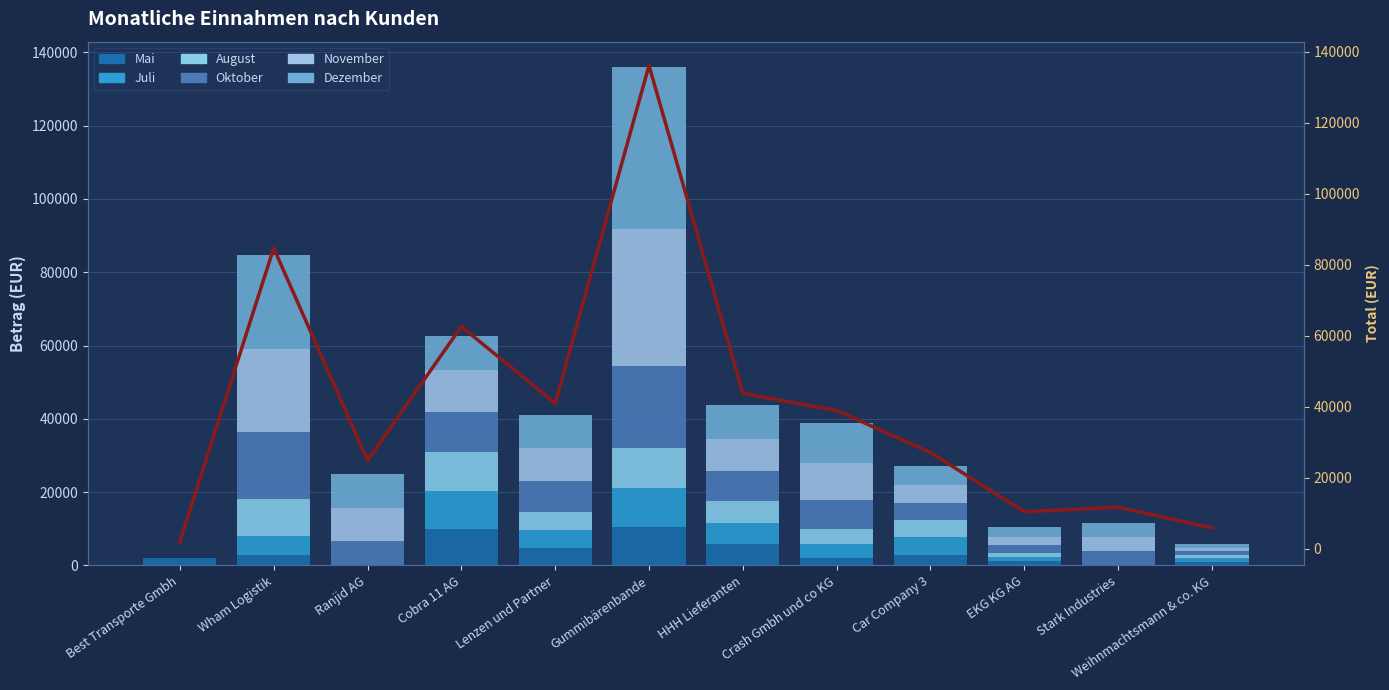

Reading left to right, extract all data points from this chart.

Mai: Best Transporte Gmbh=1940.0	Wham Logistik=2781.0	Ranjid AG=0.0	Cobra 11 AG=9873.0	Lenzen und Partner=4850.0	Gummibärenbande=10476.0	HHH Lieferanten=5820.0	Crash Gmbh und co KG=1940.0	Car Company 3=2910.0	EKG KG AG=1122.8	Stark Industries=0.0	Weihnmachtsmann & co. KG=970.0
Juli: Best Transporte Gmbh=0.0	Wham Logistik=5315.6	Ranjid AG=0.0	Cobra 11 AG=10379.0	Lenzen und Partner=4850.0	Gummibärenbande=10670.0	HHH Lieferanten=5820.0	Crash Gmbh und co KG=3880.0	Car Company 3=4850.0	EKG KG AG=1106.0	Stark Industries=0.0	Weihnmachtsmann & co. KG=970.0
August: Best Transporte Gmbh=0.0	Wham Logistik=10010.5	Ranjid AG=0.0	Cobra 11 AG=10670.0	Lenzen und Partner=4850.0	Gummibärenbande=10773.5	HHH Lieferanten=5820.0	Crash Gmbh und co KG=4074.0	Car Company 3=4656.0	EKG KG AG=1164.0	Stark Industries=0.0	Weihnmachtsmann & co. KG=970.0
Oktober: Best Transporte Gmbh=0.0	Wham Logistik=18430.0	Ranjid AG=6790.0	Cobra 11 AG=10864.0	Lenzen und Partner=8536.0	Gummibärenbande=22504.0	HHH Lieferanten=8342.0	Crash Gmbh und co KG=7954.0	Car Company 3=4656.0	EKG KG AG=2134.0	Stark Industries=3880.0	Weihnmachtsmann & co. KG=970.0
November: Best Transporte Gmbh=0.0	Wham Logistik=22504.0	Ranjid AG=8827.0	Cobra 11 AG=11446.0	Lenzen und Partner=8924.0	Gummibärenbande=37248.0	HHH Lieferanten=8827.0	Crash Gmbh und co KG=10185.0	Car Company 3=4753.0	EKG KG AG=2328.0	Stark Industries=3880.0	Weihnmachtsmann & co. KG=970.0
Dezember: Best Transporte Gmbh=0.0	Wham Logistik=25608.0	Ranjid AG=9215.0	Cobra 11 AG=9312.0	Lenzen und Partner=8924.0	Gummibärenbande=44426.0	HHH Lieferanten=9118.0	Crash Gmbh und co KG=10864.0	Car Company 3=5238.0	EKG KG AG=2522.0	Stark Industries=3880.0	Weihnmachtsmann & co. KG=970.0